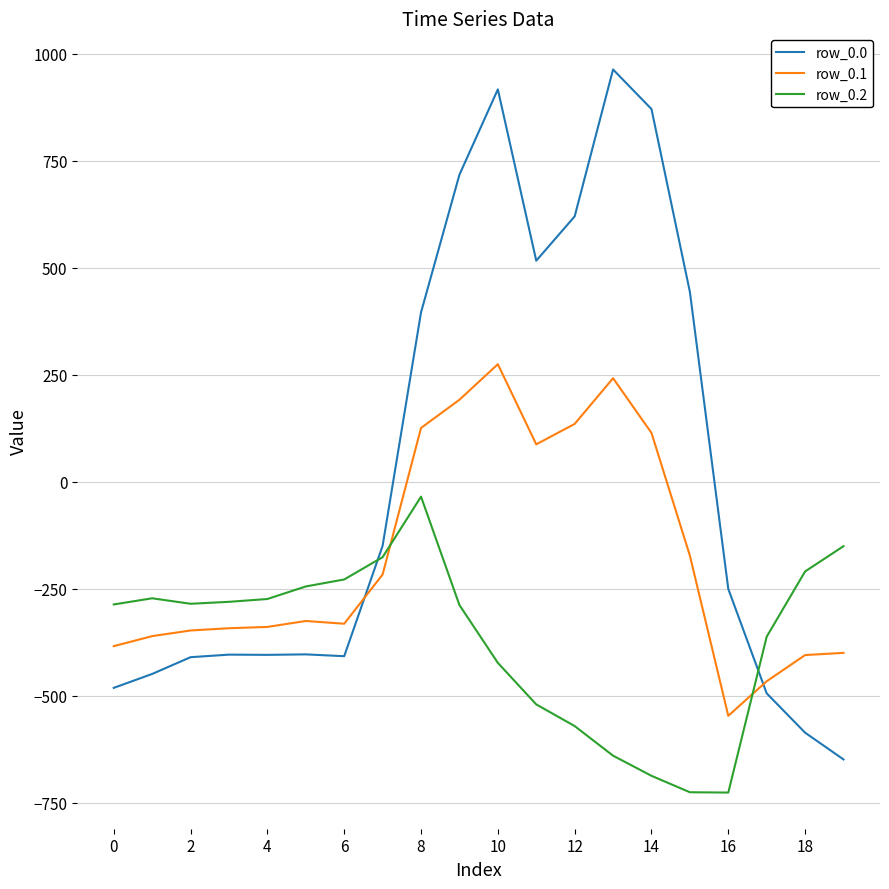

Which series has the largest total across all categories?

row_0.0